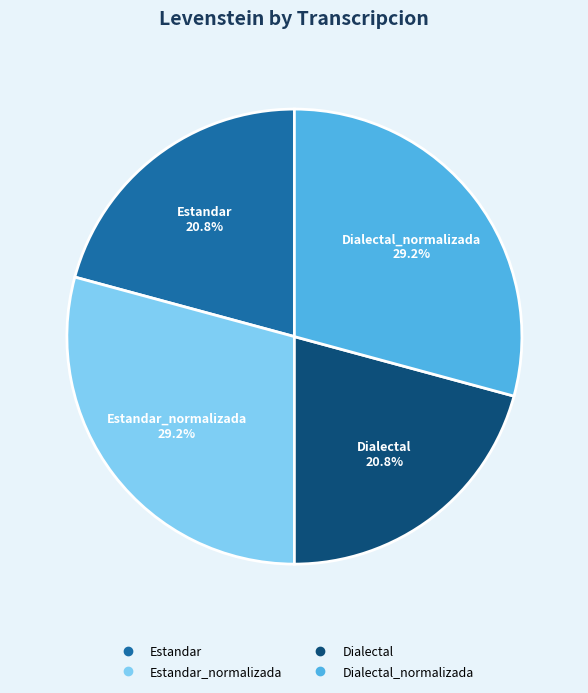

Is there a majority slice in this chart?

No